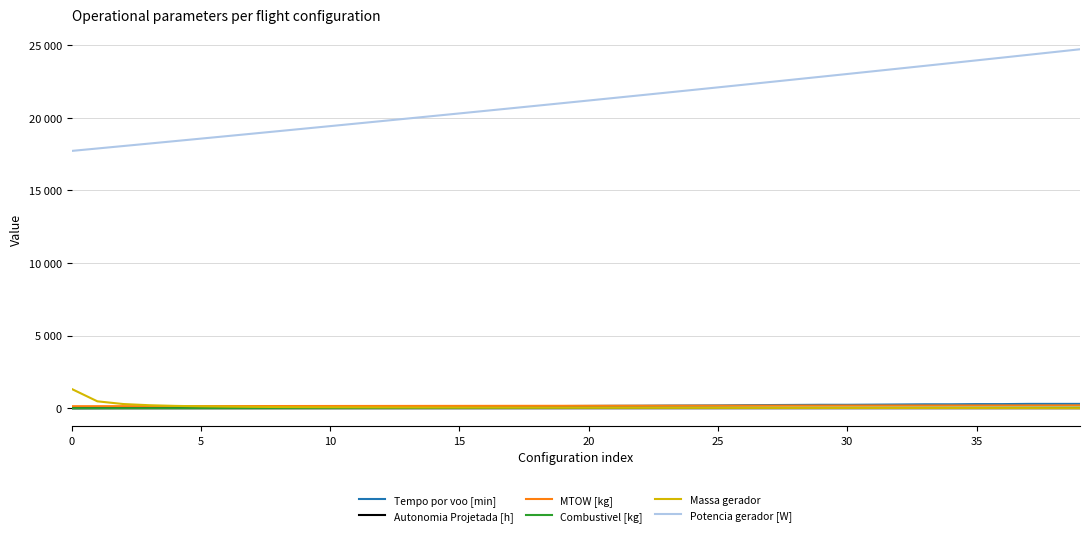

True or false: Combustivel [kg] and Potencia gerador [W] intersect in this chart.

False